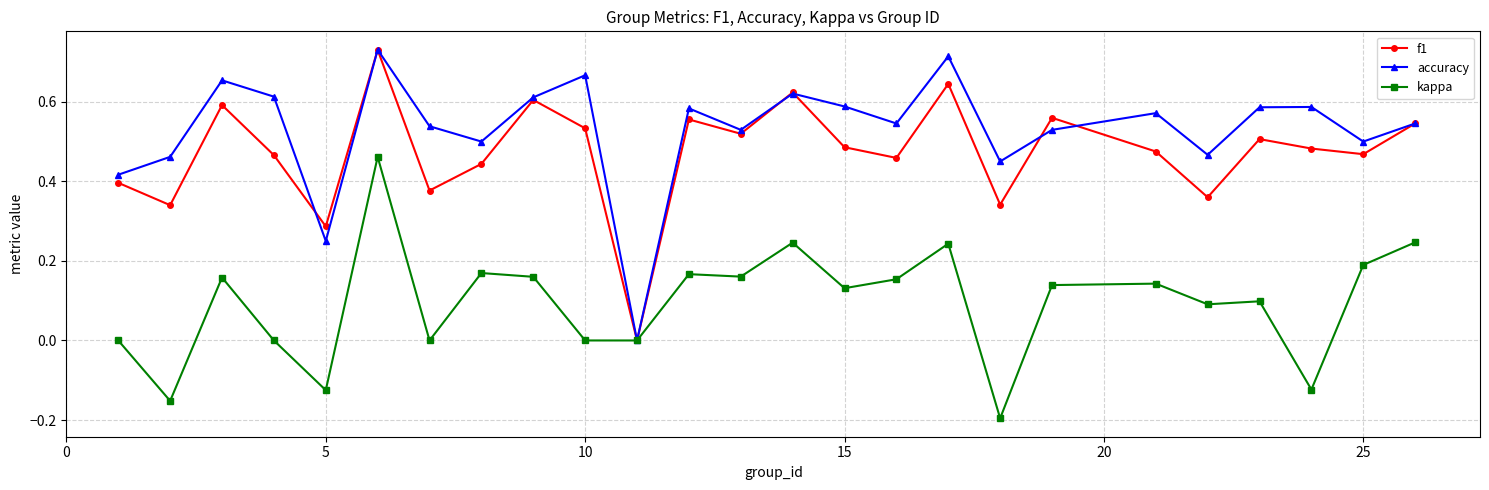

Which series has the widest spread of values?

accuracy